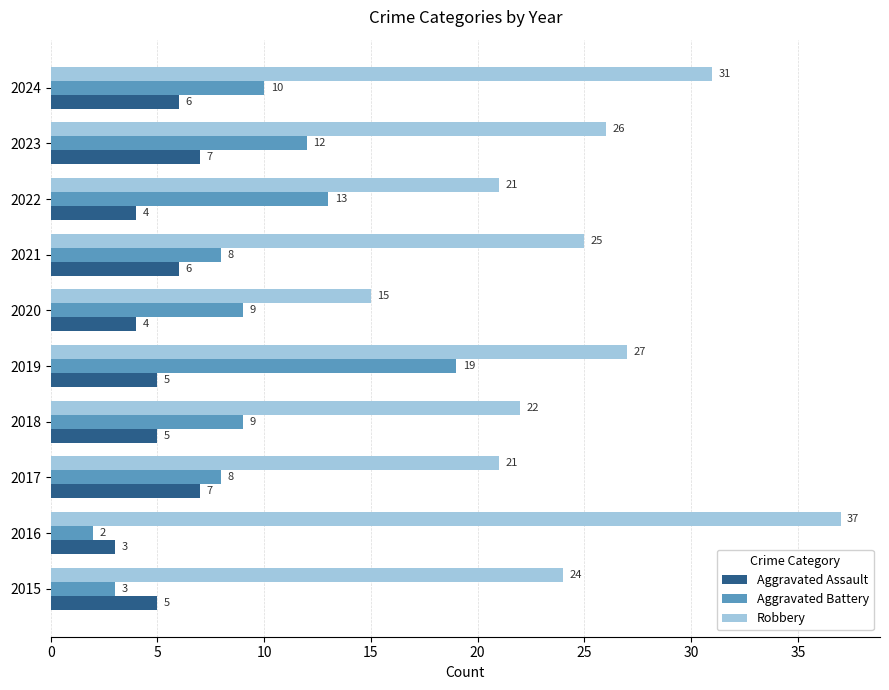

How many data points in Aggravated Assault are less than 5?

3